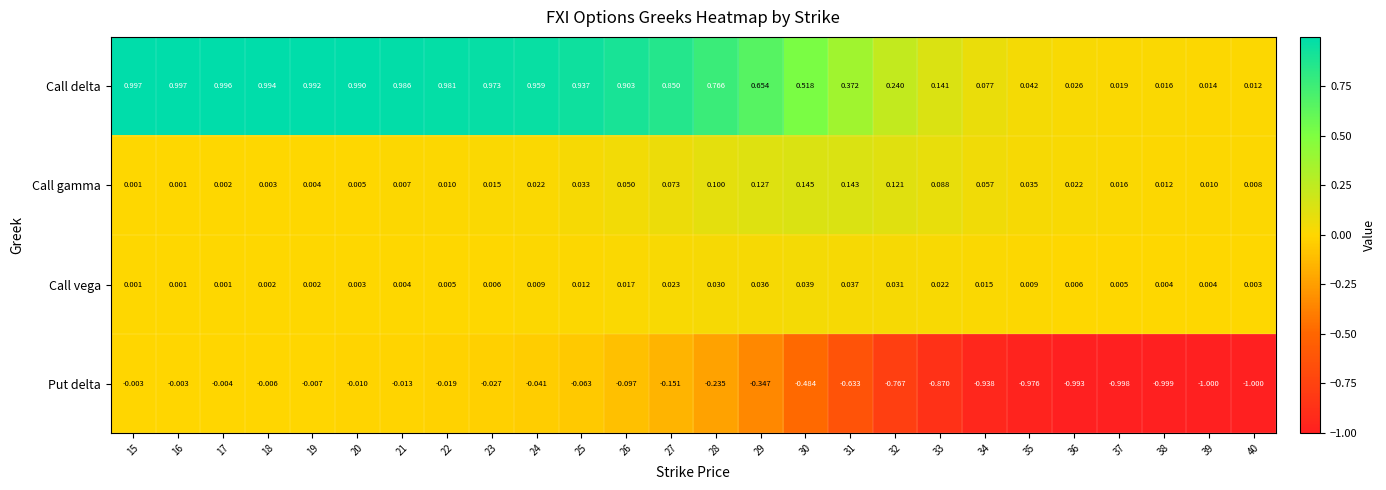

Is the value of Put delta at 19 greater than the value of Call gamma at 40?

No